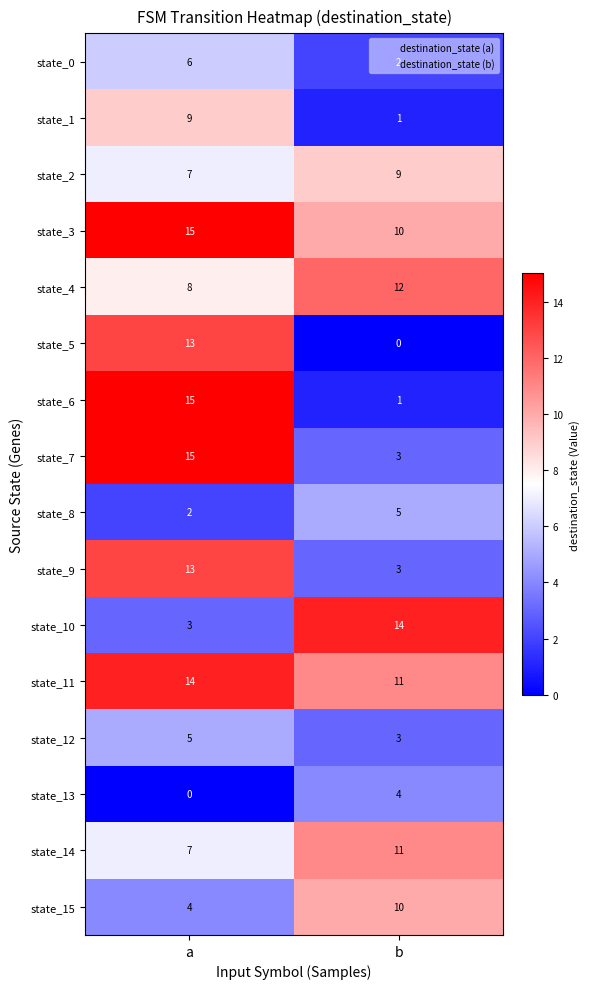

List the labels in order of state_5 value, smallest first.

b, a